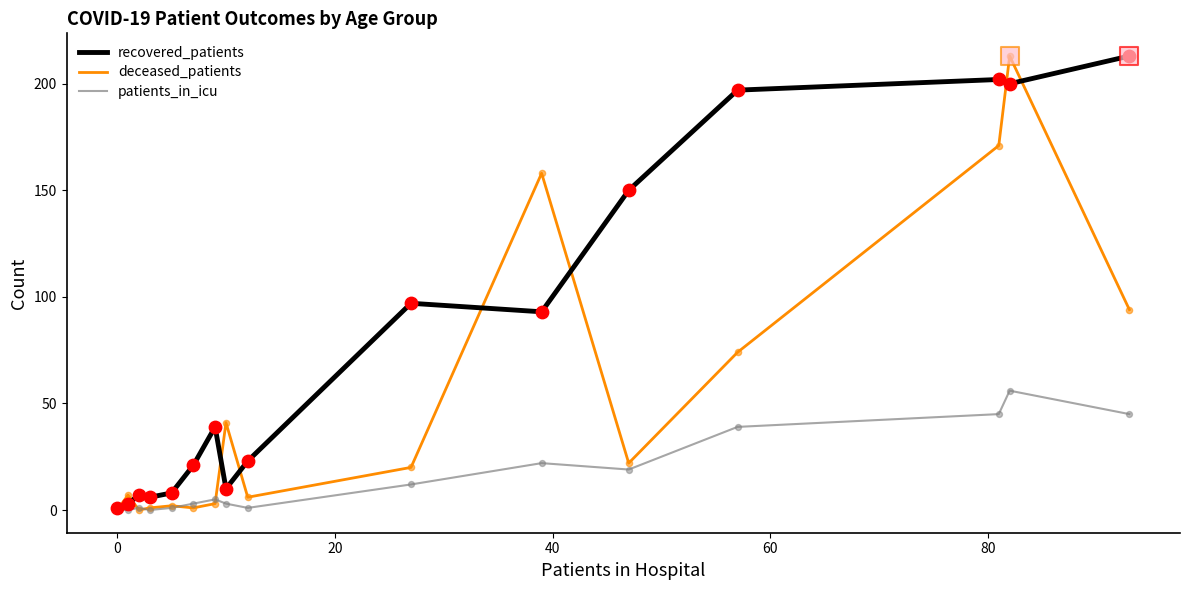

List the series in order of their overall mean, highest first.

recovered_patients, deceased_patients, patients_in_icu